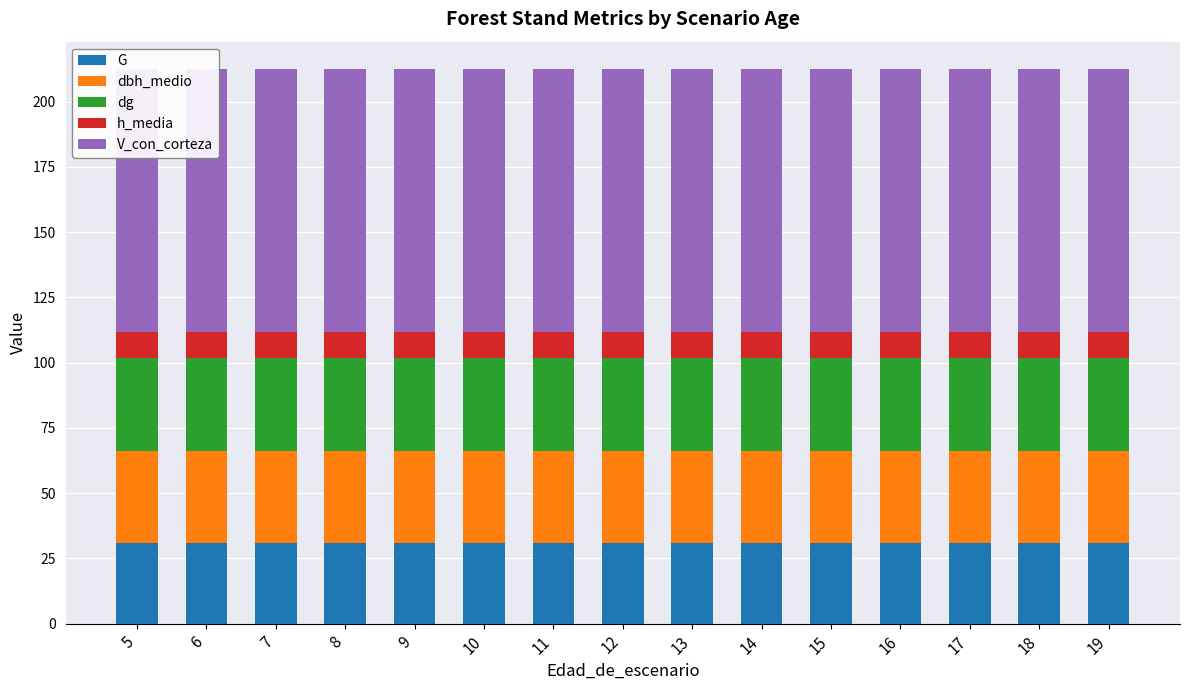

What is the average value of the dg series?

35.6